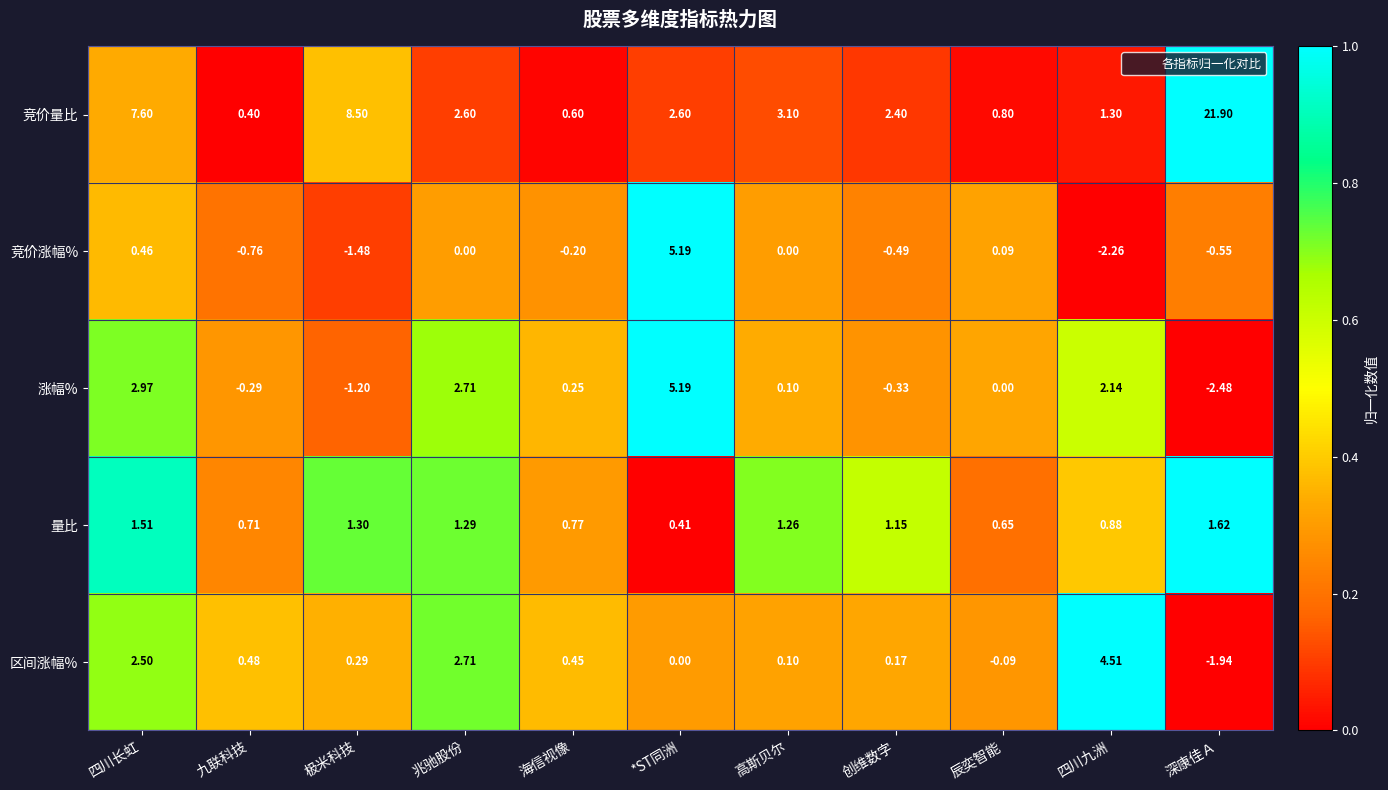

Which series has the widest spread of values?

竞价量比